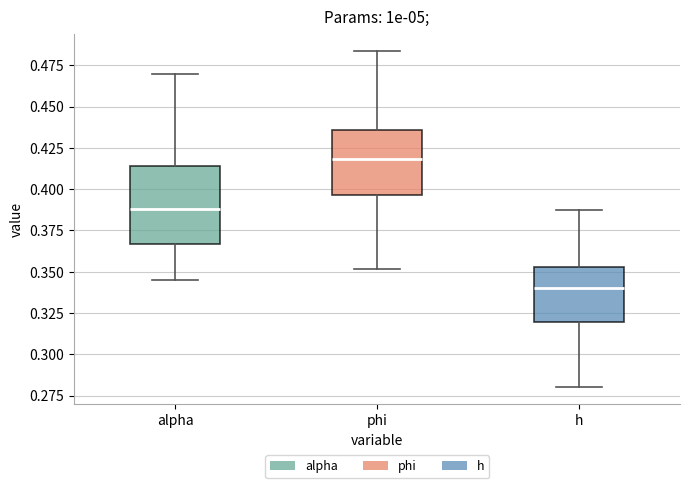

Reading left to right, read every box against the y-axis: the position of its median line, the range the box covers, and the ends of its whiskers. The values are not printed on the chart, so give them approximately, as read against the axis.

alpha: median 0.390, box 0.365 to 0.415, whiskers 0.345 to 0.470
phi: median 0.420, box 0.395 to 0.435, whiskers 0.350 to 0.485
h: median 0.340, box 0.320 to 0.355, whiskers 0.280 to 0.385